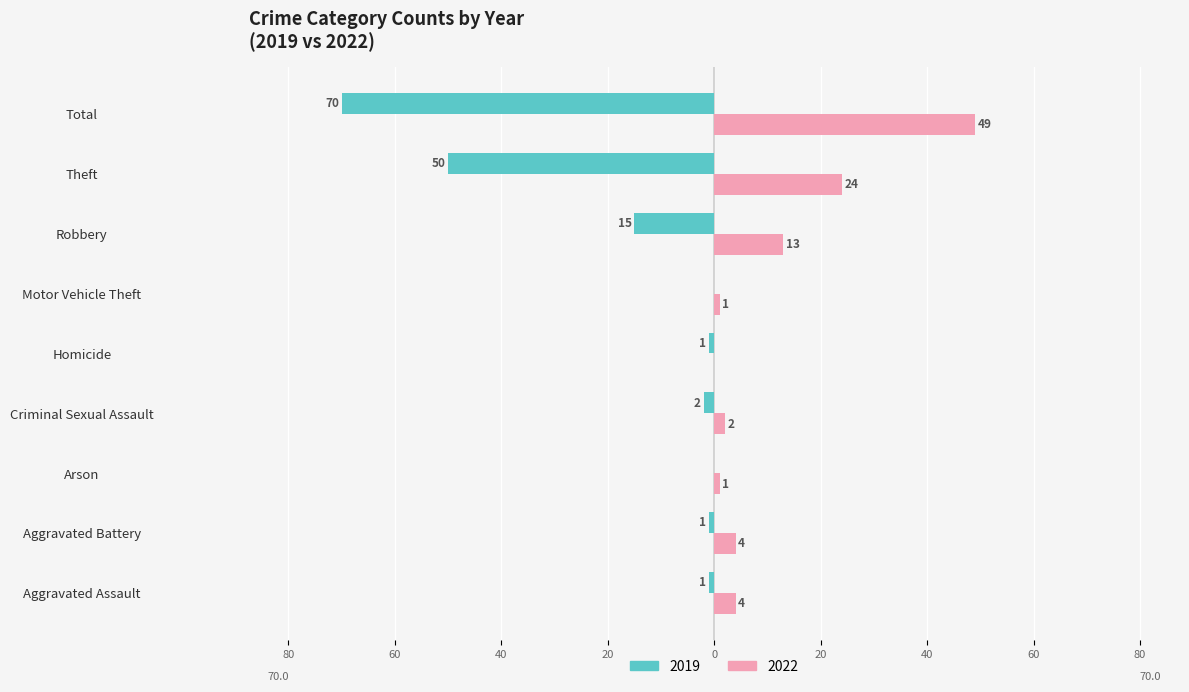

What is the label of the 4th bar from the right?

Motor Vehicle Theft